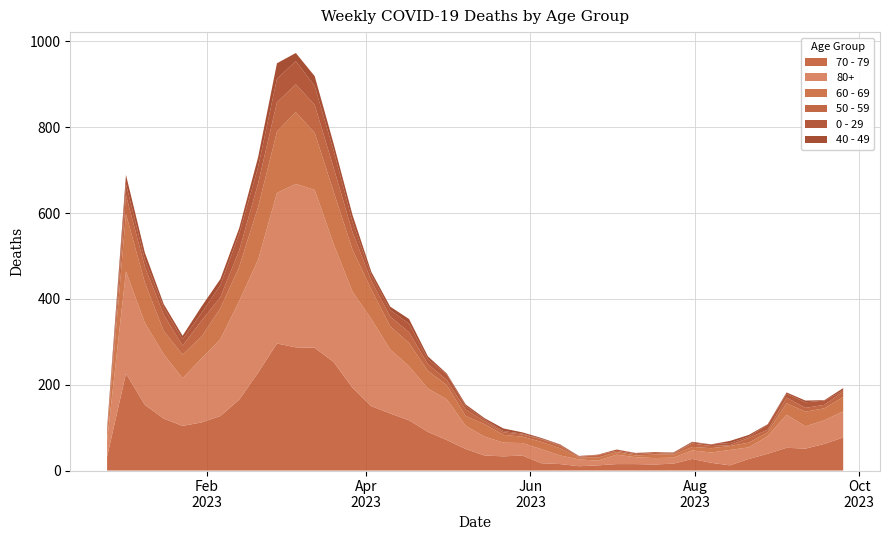

Reading left to right, extract all data points from this chart.

70 - 79: 2022-12-26=32	2023-01-02=226	2023-01-09=153	2023-01-16=121	2023-01-23=104	2023-01-30=112	2023-02-06=127	2023-02-13=165	2023-02-20=228	2023-02-27=296	2023-03-06=287	2023-03-13=286	2023-03-20=253	2023-03-27=193	2023-04-03=150	2023-04-10=133	2023-04-17=117	2023-04-24=90	2023-05-01=71	2023-05-08=50	2023-05-15=35	2023-05-22=33	2023-05-29=35	2023-06-05=17	2023-06-12=15	2023-06-19=10	2023-06-26=12	2023-07-03=15	2023-07-10=15	2023-07-17=14	2023-07-24=16	2023-07-31=27	2023-08-07=18	2023-08-14=12	2023-08-21=27	2023-08-28=39	2023-09-04=53	2023-09-11=51	2023-09-18=62	2023-09-25=77
80+: 2022-12-26=38	2023-01-02=238	2023-01-09=191	2023-01-16=150	2023-01-23=111	2023-01-30=149	2023-02-06=179	2023-02-13=230	2023-02-20=263	2023-02-27=351	2023-03-06=381	2023-03-13=368	2023-03-20=275	2023-03-27=224	2023-04-03=203	2023-04-10=149	2023-04-17=126	2023-04-24=101	2023-05-01=95	2023-05-08=54	2023-05-15=44	2023-05-22=32	2023-05-29=29	2023-06-05=33	2023-06-12=20	2023-06-19=16	2023-06-26=11	2023-07-03=22	2023-07-10=16	2023-07-17=15	2023-07-24=14	2023-07-31=20	2023-08-07=24	2023-08-14=36	2023-08-21=27	2023-08-28=41	2023-09-04=77	2023-09-11=52	2023-09-18=55	2023-09-25=61
60 - 69: 2022-12-26=16	2023-01-02=134	2023-01-09=94	2023-01-16=54	2023-01-23=55	2023-01-30=51	2023-02-06=72	2023-02-13=80	2023-02-20=123	2023-02-27=143	2023-03-06=167	2023-03-13=133	2023-03-20=122	2023-03-27=98	2023-04-03=69	2023-04-10=54	2023-04-17=54	2023-04-24=41	2023-05-01=33	2023-05-08=23	2023-05-15=29	2023-05-22=18	2023-05-29=15	2023-06-05=17	2023-06-12=17	2023-06-19=4	2023-06-26=7	2023-07-03=6	2023-07-10=4	2023-07-17=8	2023-07-24=7	2023-07-31=8	2023-08-07=10	2023-08-14=9	2023-08-21=11	2023-08-28=9	2023-09-04=27	2023-09-11=34	2023-09-18=28	2023-09-25=33
50 - 59: 2022-12-26=5	2023-01-02=44	2023-01-09=37	2023-01-16=38	2023-01-23=21	2023-01-30=37	2023-02-06=26	2023-02-13=38	2023-02-20=55	2023-02-27=68	2023-03-06=65	2023-03-13=65	2023-03-20=56	2023-03-27=41	2023-04-03=20	2023-04-10=23	2023-04-17=25	2023-04-24=16	2023-05-01=12	2023-05-08=15	2023-05-15=7	2023-05-22=6	2023-05-29=5	2023-06-05=6	2023-06-12=6	2023-06-19=2	2023-06-26=6	2023-07-03=3	2023-07-10=3	2023-07-17=4	2023-07-24=2	2023-07-31=8	2023-08-07=5	2023-08-14=2	2023-08-21=11	2023-08-28=6	2023-09-04=13	2023-09-11=9	2023-09-18=8	2023-09-25=13
0 - 29: 2022-12-26=4	2023-01-02=26	2023-01-09=17	2023-01-16=17	2023-01-23=15	2023-01-30=18	2023-02-06=28	2023-02-13=39	2023-02-20=38	2023-02-27=55	2023-03-06=54	2023-03-13=44	2023-03-20=40	2023-03-27=24	2023-04-03=13	2023-04-10=15	2023-04-17=20	2023-04-24=11	2023-05-01=13	2023-05-08=8	2023-05-15=4	2023-05-22=3	2023-05-29=2	2023-06-05=1	2023-06-12=2	2023-06-19=1	2023-06-26=1	2023-07-03=3	2023-07-10=2	2023-07-17=2	2023-07-24=2	2023-07-31=2	2023-08-07=4	2023-08-14=5	2023-08-21=3	2023-08-28=12	2023-09-04=9	2023-09-11=13	2023-09-18=10	2023-09-25=3
40 - 49: 2022-12-26=4	2023-01-02=21	2023-01-09=16	2023-01-16=8	2023-01-23=8	2023-01-30=15	2023-02-06=14	2023-02-13=13	2023-02-20=23	2023-02-27=36	2023-03-06=19	2023-03-13=23	2023-03-20=16	2023-03-27=16	2023-04-03=8	2023-04-10=8	2023-04-17=11	2023-04-24=7	2023-05-01=2	2023-05-08=4	2023-05-15=3	2023-05-22=6	2023-05-29=3	2023-06-05=2	2023-06-12=1	2023-06-19=1	2023-06-26=0	2023-07-03=0	2023-07-10=1	2023-07-17=0	2023-07-24=1	2023-07-31=2	2023-08-07=0	2023-08-14=5	2023-08-21=4	2023-08-28=1	2023-09-04=3	2023-09-11=4	2023-09-18=1	2023-09-25=5